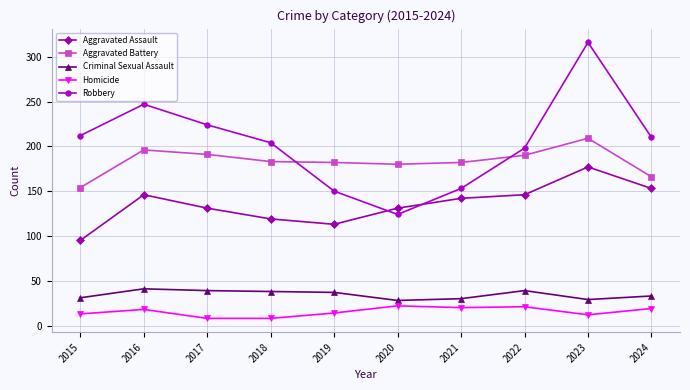

True or false: Robbery has a value of 265 at 2021.

False